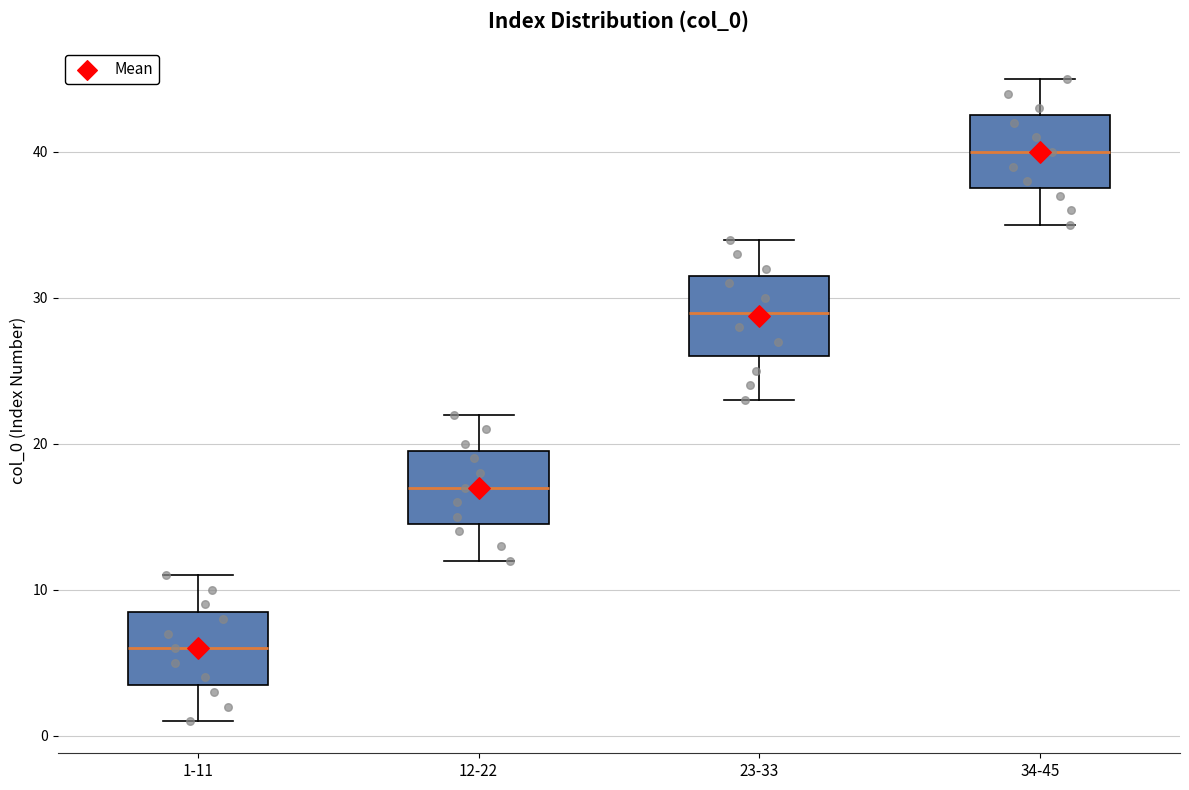

Which box has the lowest median line?

1-11